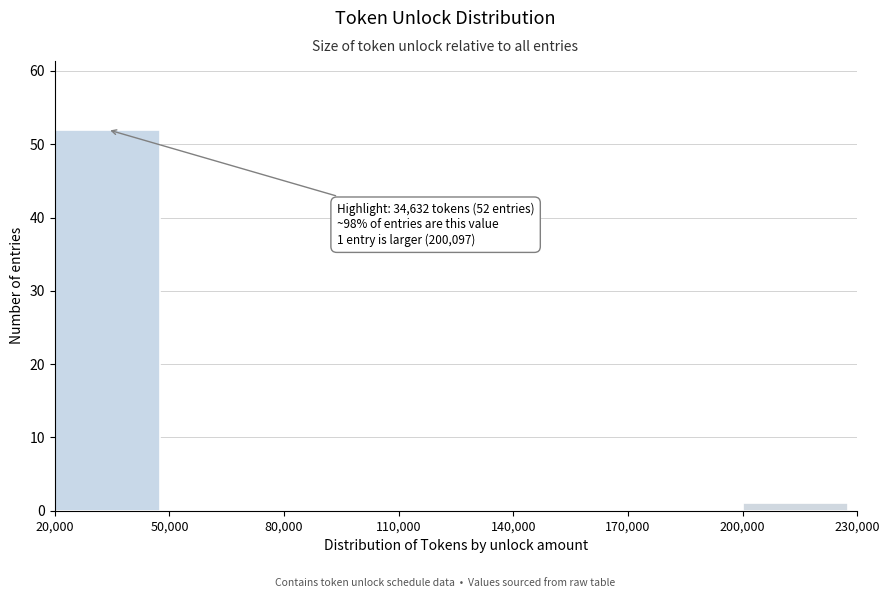

Over which range of the x-axis is the bar tallest?

20,000 to 50,000